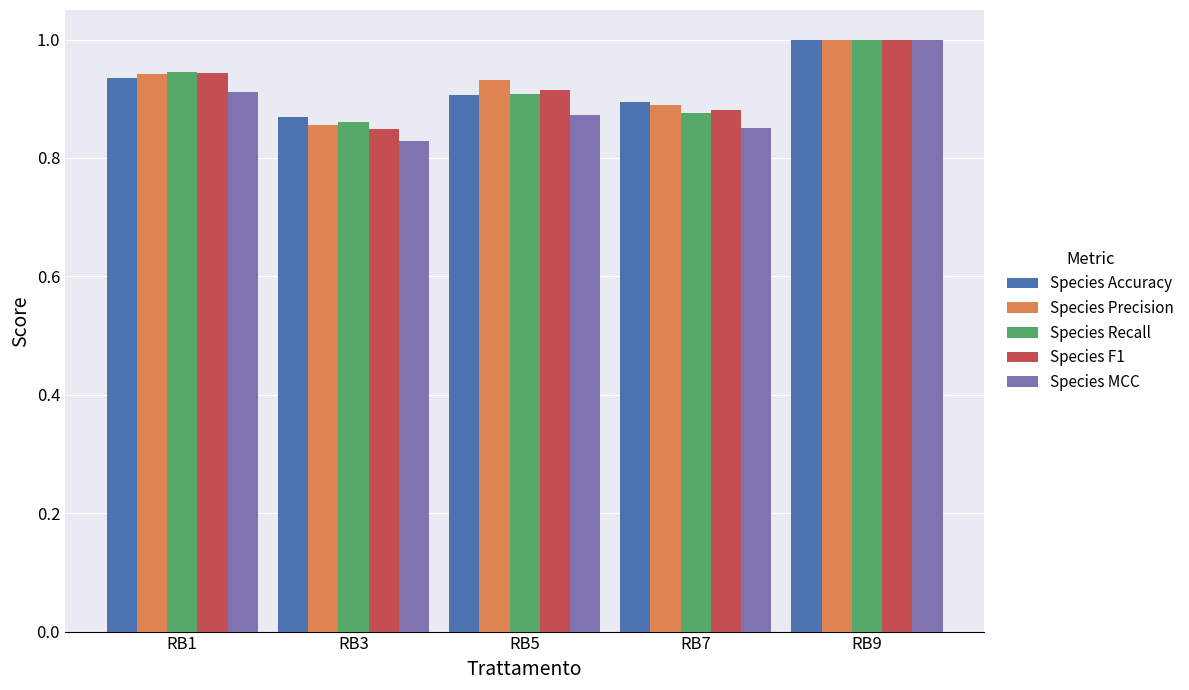

What is the sum of all Species Recall values?

4.6